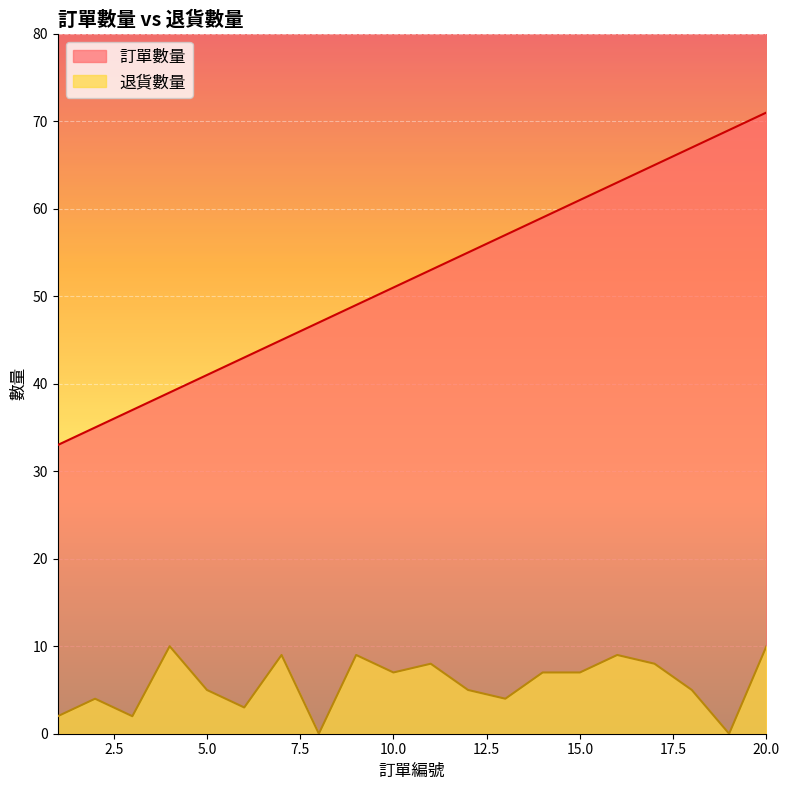

The 退貨數量 series shows 11 at 11. True or false?

False